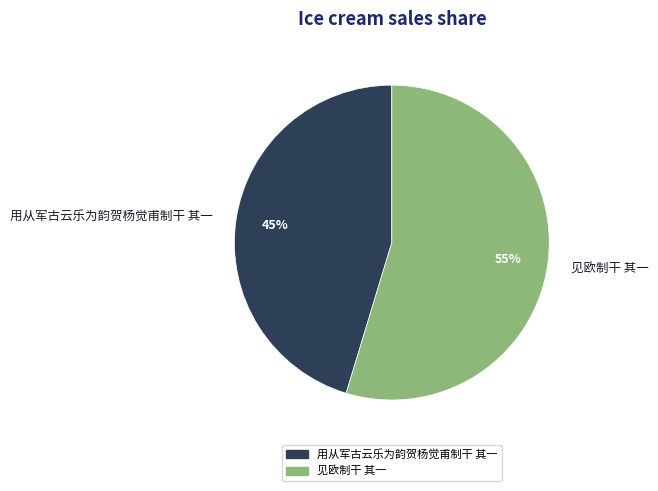

Do 用从军古云乐为韵贺杨觉甫制干 其一 and 见欧制干 其一 together represent more than half of the pie?

Yes